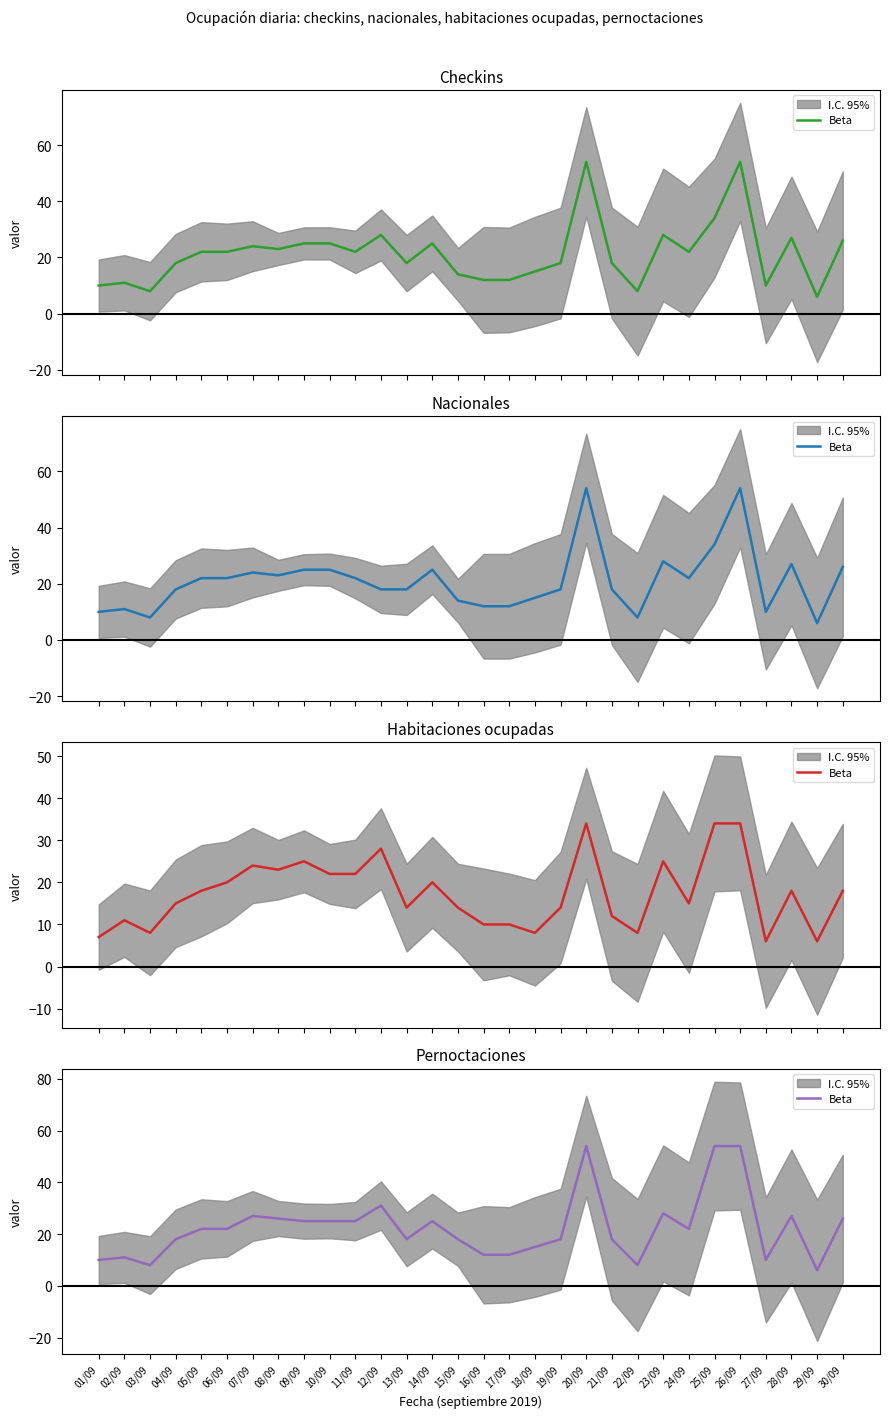

What is the value of the 6th point from the left?

22